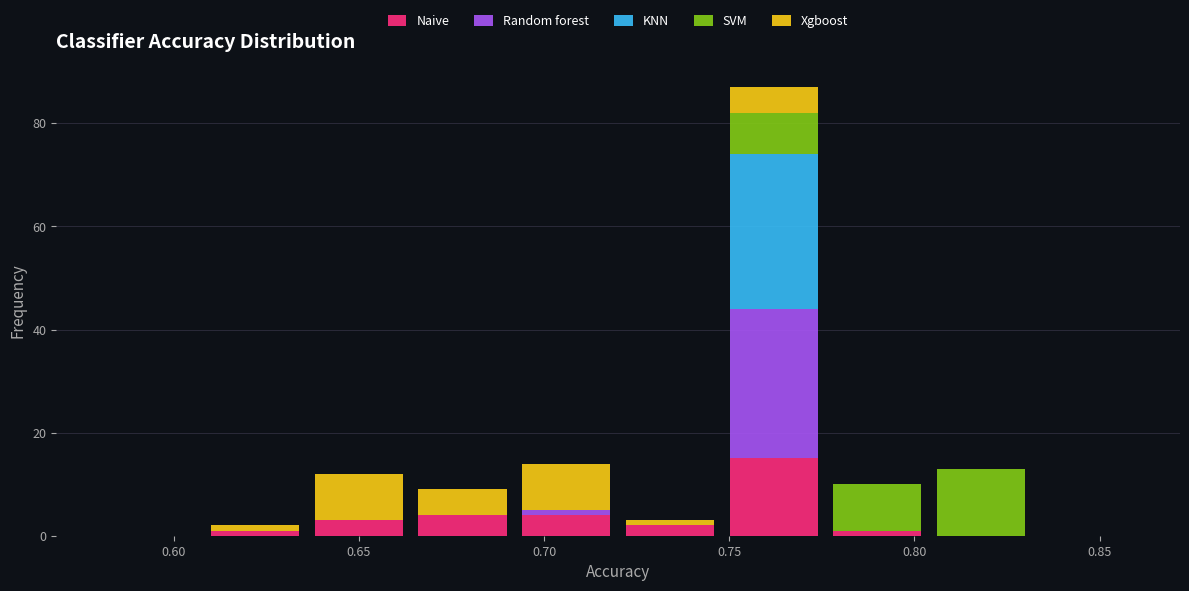

Reading left to right, list every stacked bar in this chart as the range it spans on the x-axis followed by its total height. Neither the bar edges nor the heights are printed on the chart, so give them approximately, as read against the axes.

0.580 to 0.608: 0
0.608 to 0.636: 2
0.636 to 0.664: 12
0.664 to 0.692: 10
0.692 to 0.720: 14
0.720 to 0.748: 4
0.748 to 0.776: 88
0.776 to 0.804: 10
0.804 to 0.832: 14
0.832 to 0.860: 0